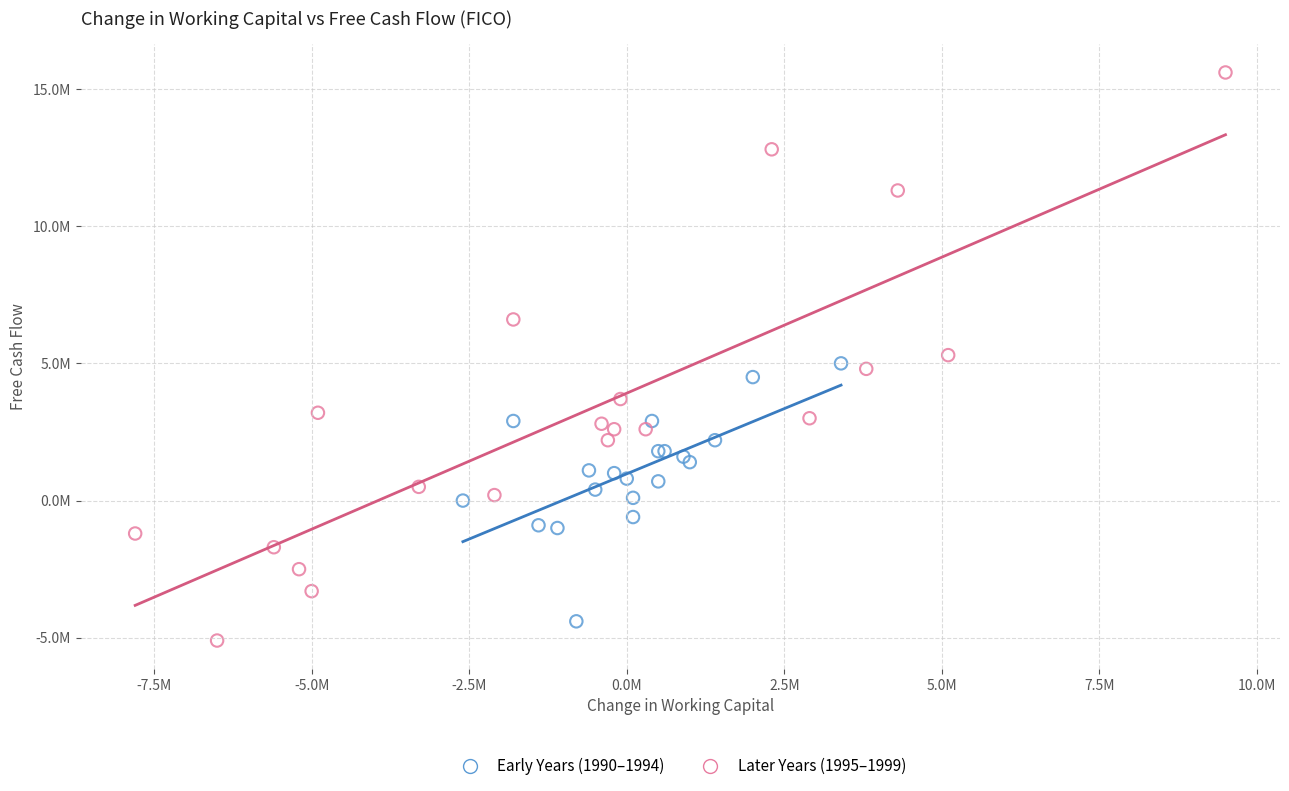

What are all the series names shown in the legend?

Early Years (1990–1994), Later Years (1995–1999)